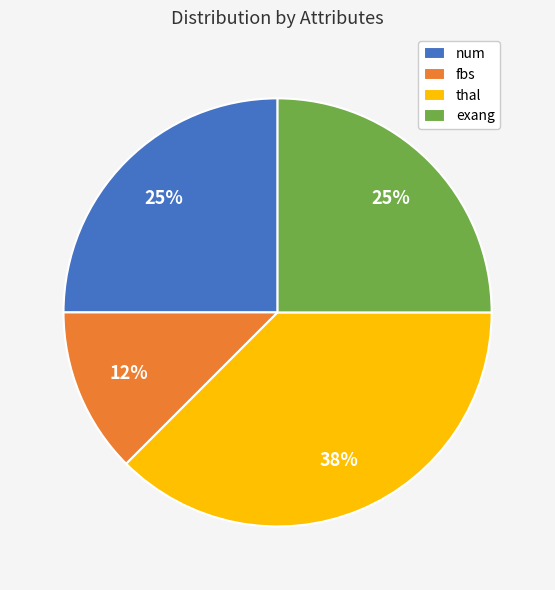

What is the smallest slice in the pie chart?

fbs